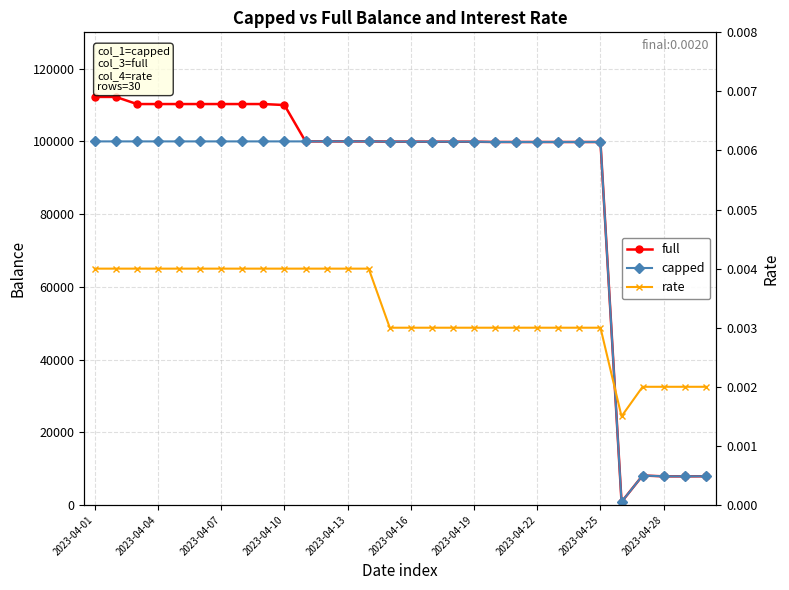

Count the rate values in the range 0 to 1.

30